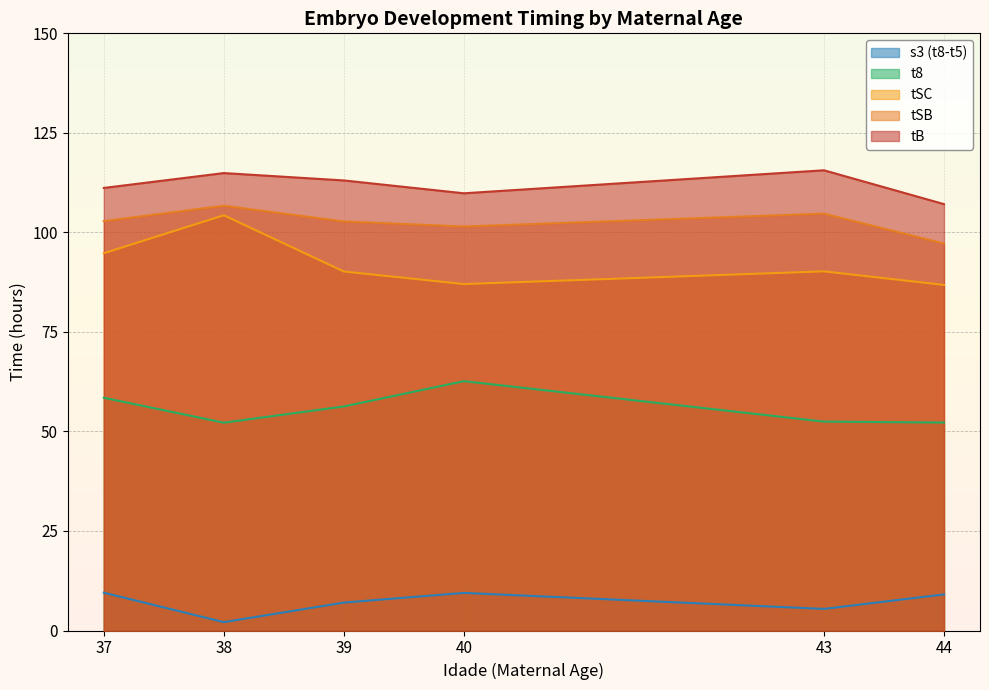

True or false: tSC and tSB cross at least once.

False